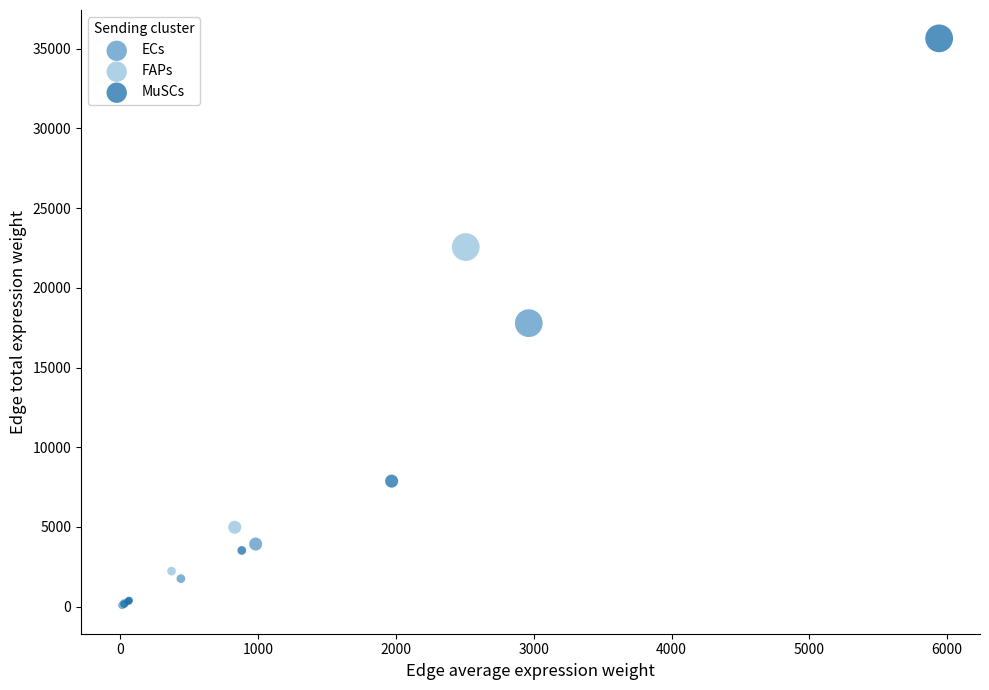

Which series has the widest spread of Y values?

MuSCs